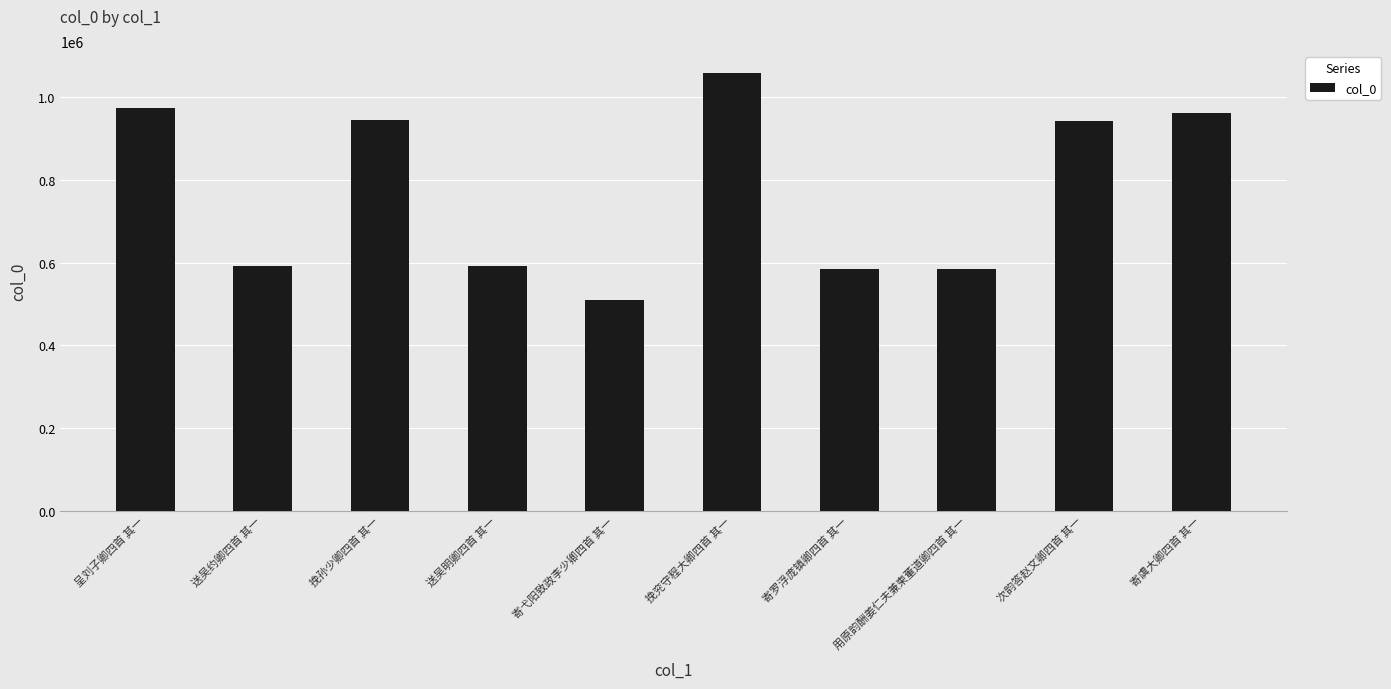

What value does the data have at 送吴明卿四首 其一, to the nearest 10?

591800